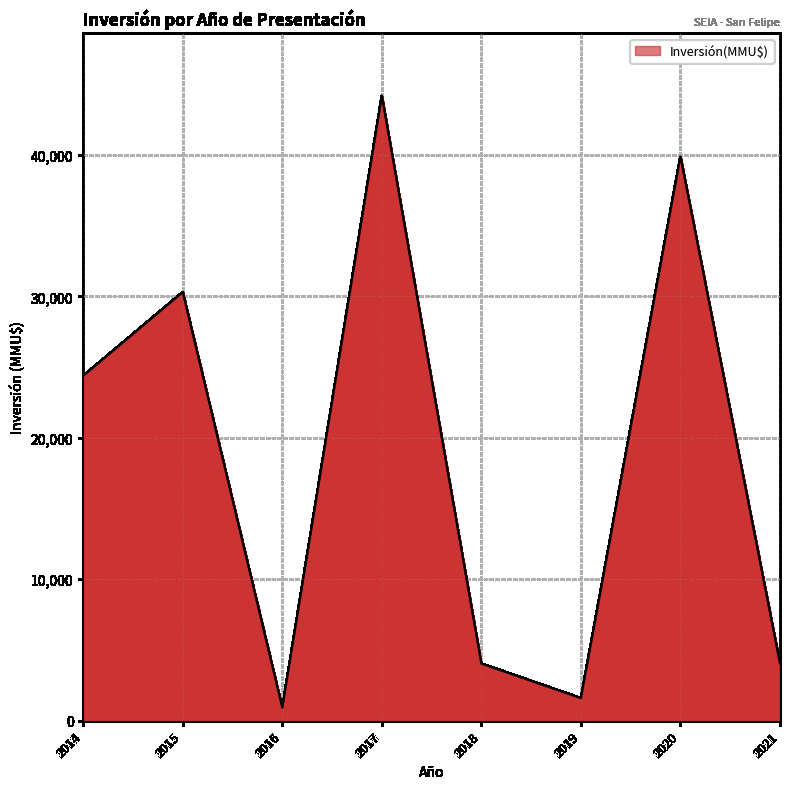

What is the sum of all values?

149337